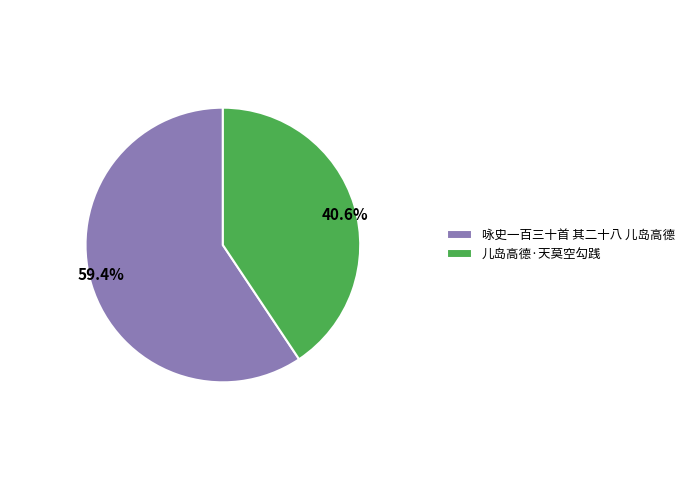

To the nearest percent, what is the difference between the 咏史一百三十首 其二十八 儿岛高德 and 儿岛高德·天莫空勾践 slice percentages?

19%